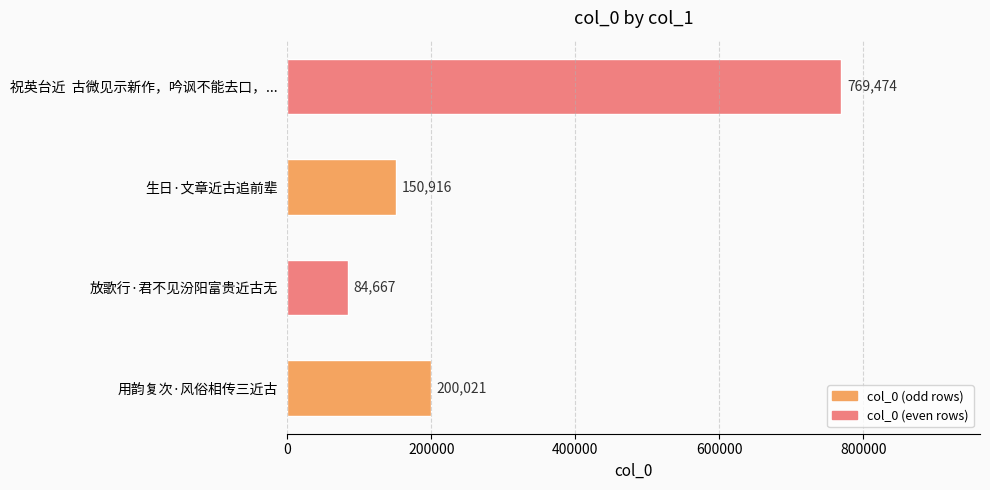

True or false: the data shows 769474 at 祝英台近  古微见示新作，吟讽不能去口，....

True